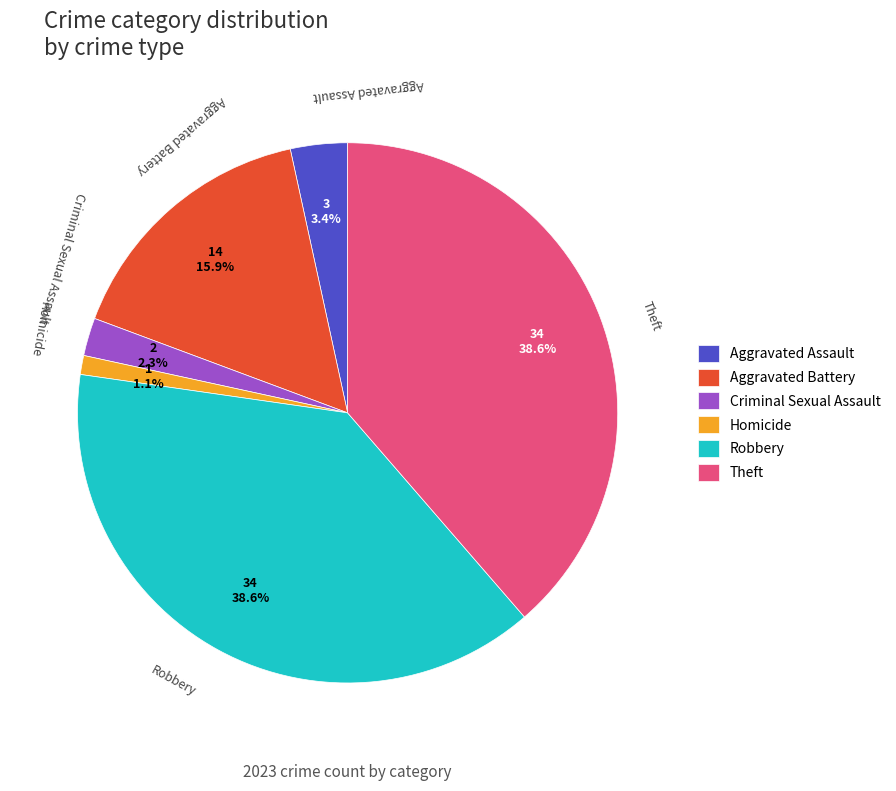

What percentage is the Homicide slice, to the nearest percent?

1%